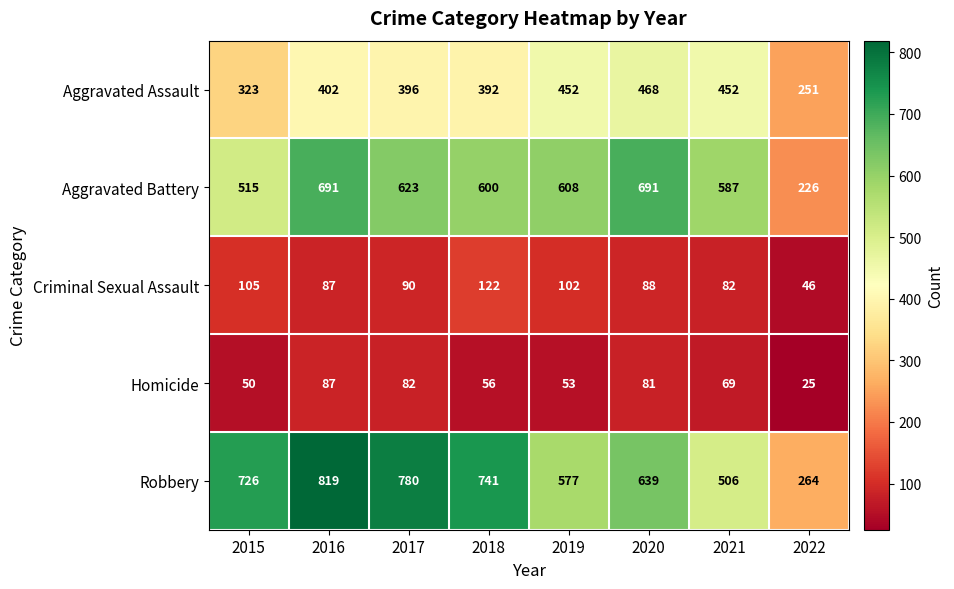

What is the difference between the Criminal Sexual Assault values at 2021 and 2020?

6